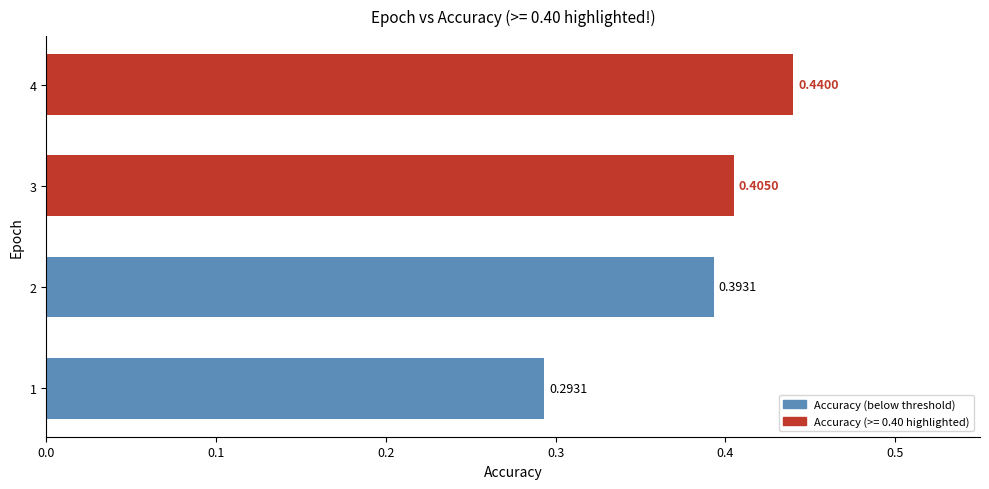

List the labels in order of value, largest first.

4, 3, 2, 1